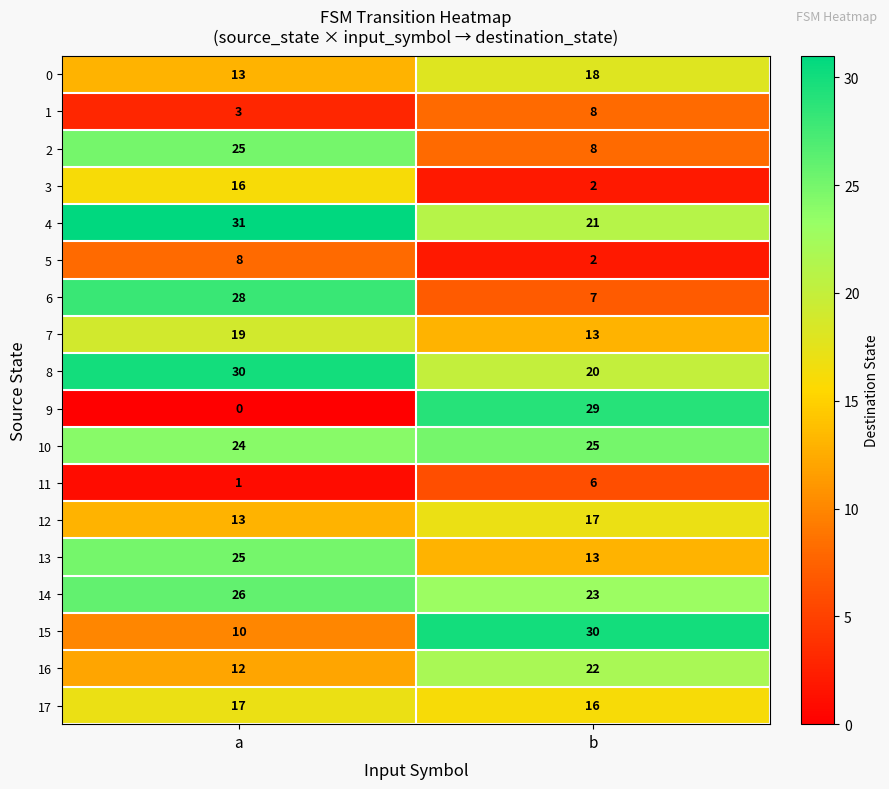

Between a and b, which series saw the biggest shift?

9